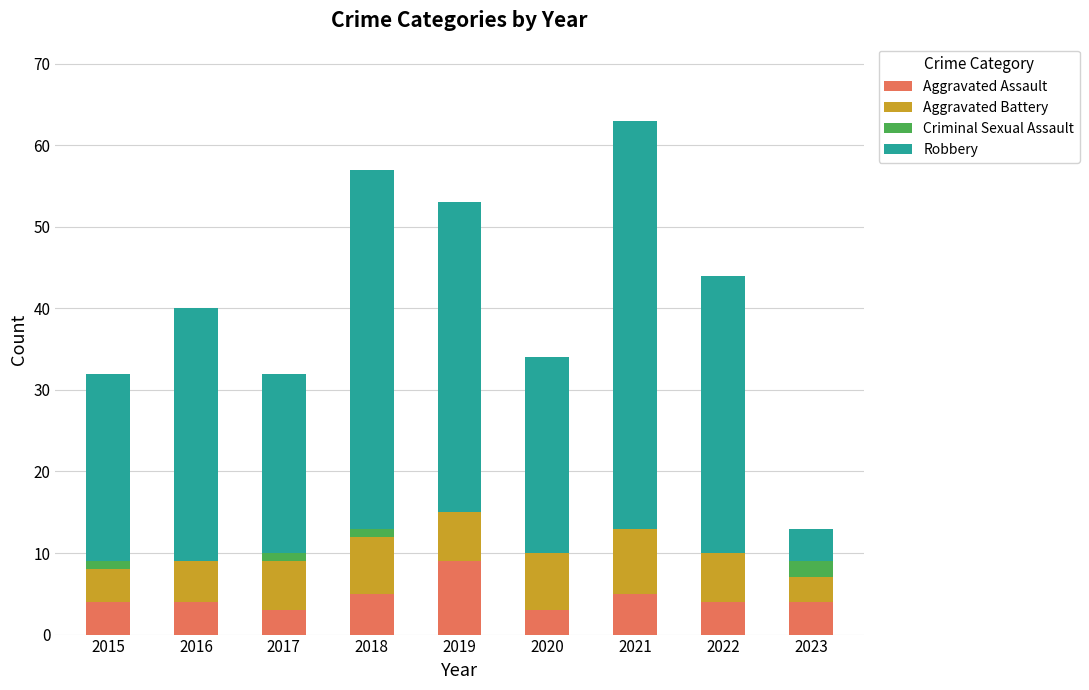

What is the sum of all Aggravated Assault values?

41